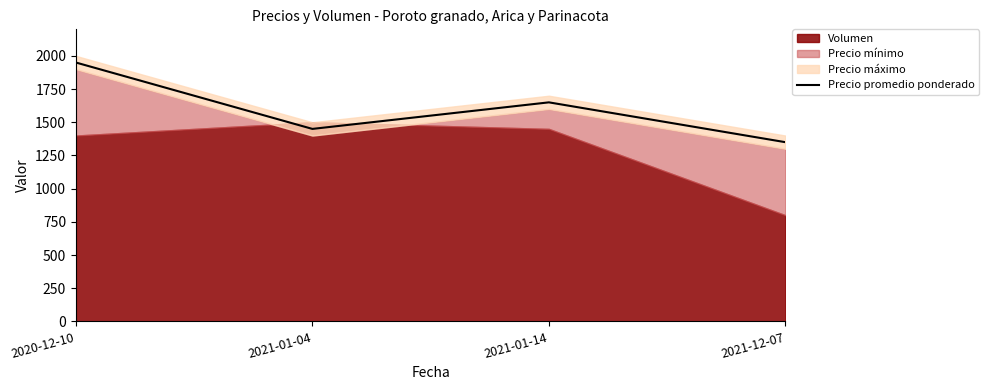

What position from the right is 2021-12-07?

1